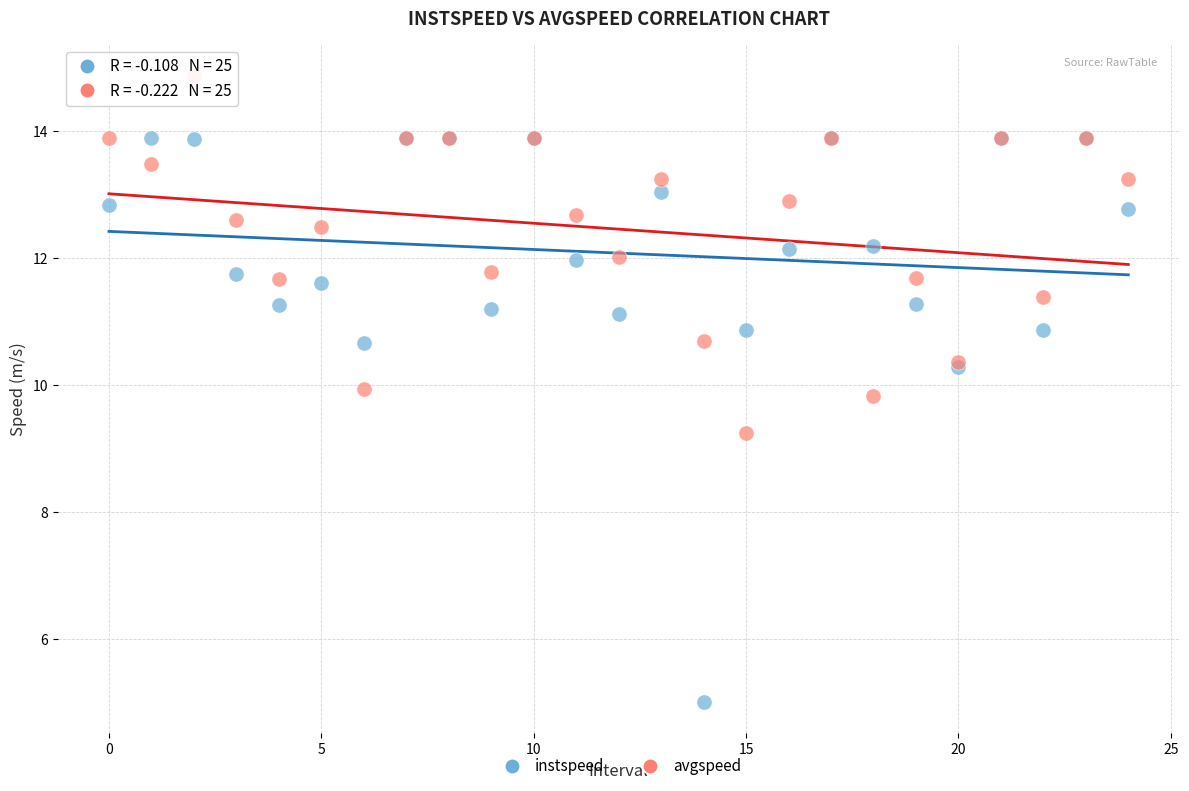

What are all the series names shown in the legend?

instspeed, avgspeed